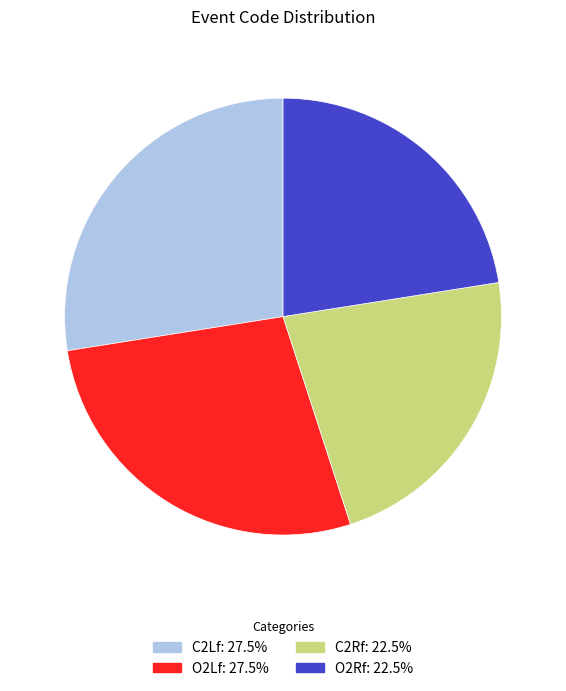

Count the number of slices in the pie.

4